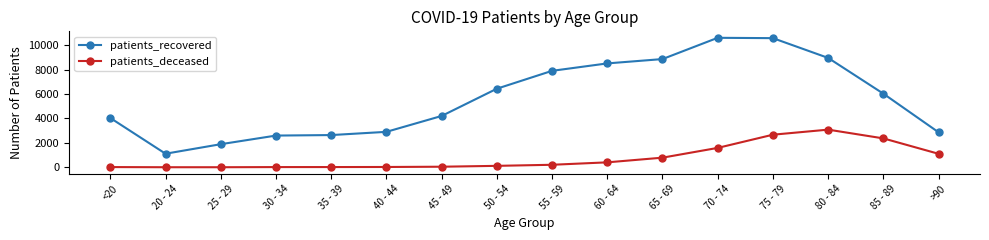

What is the maximum value for patients_deceased?

3079